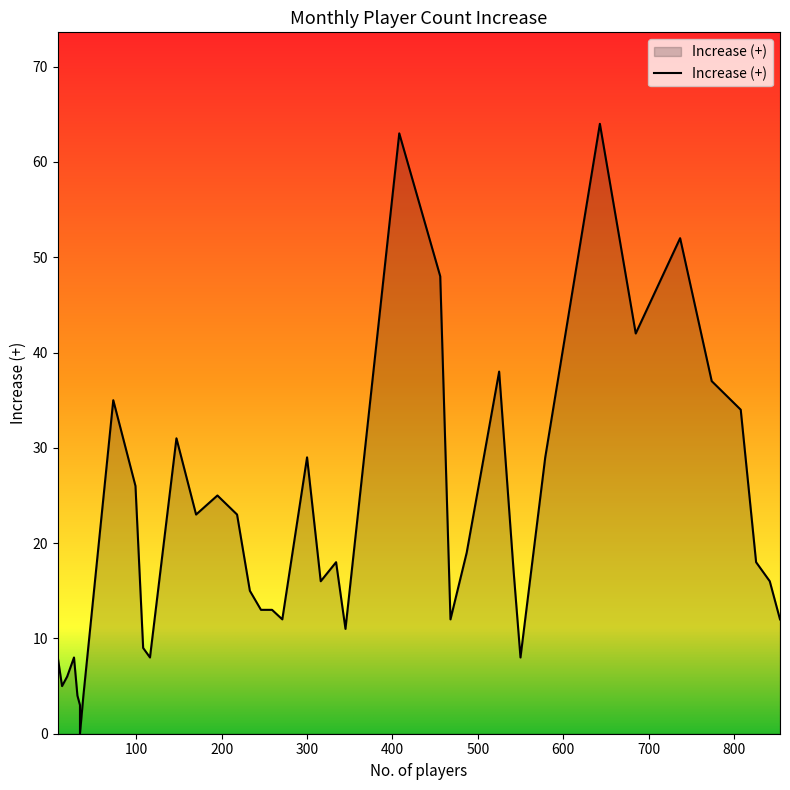

How many data points are less than 17?

20